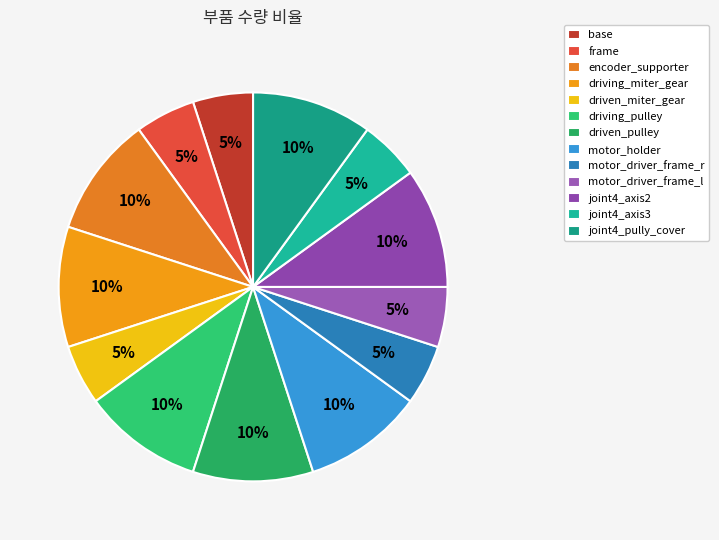

How many slices are in this pie chart?

13